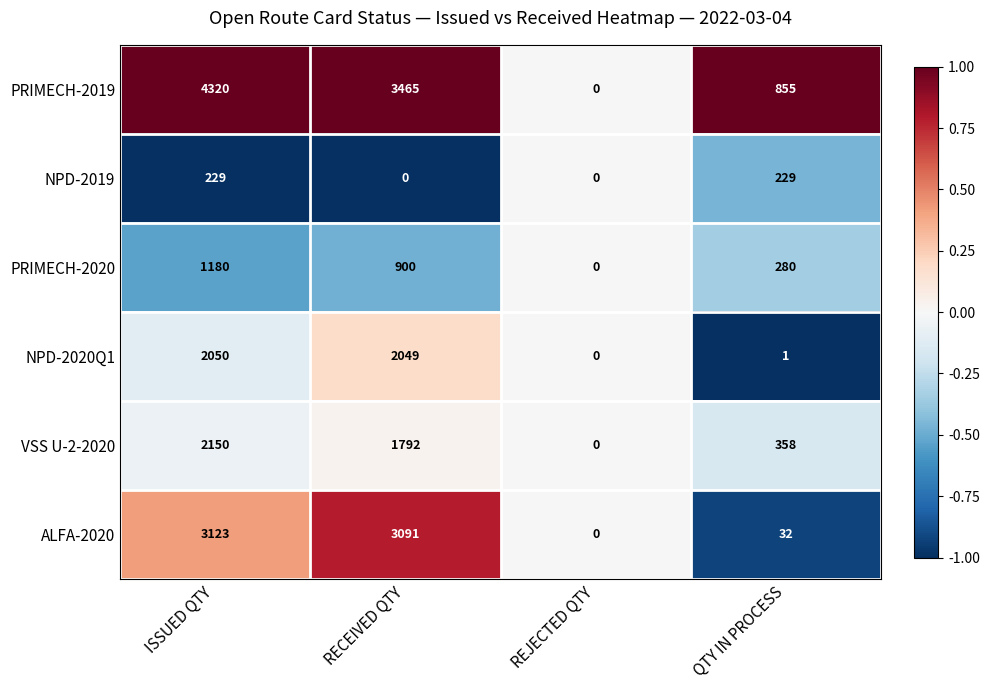

Which series has the widest spread of values?

PRIMECH-2019